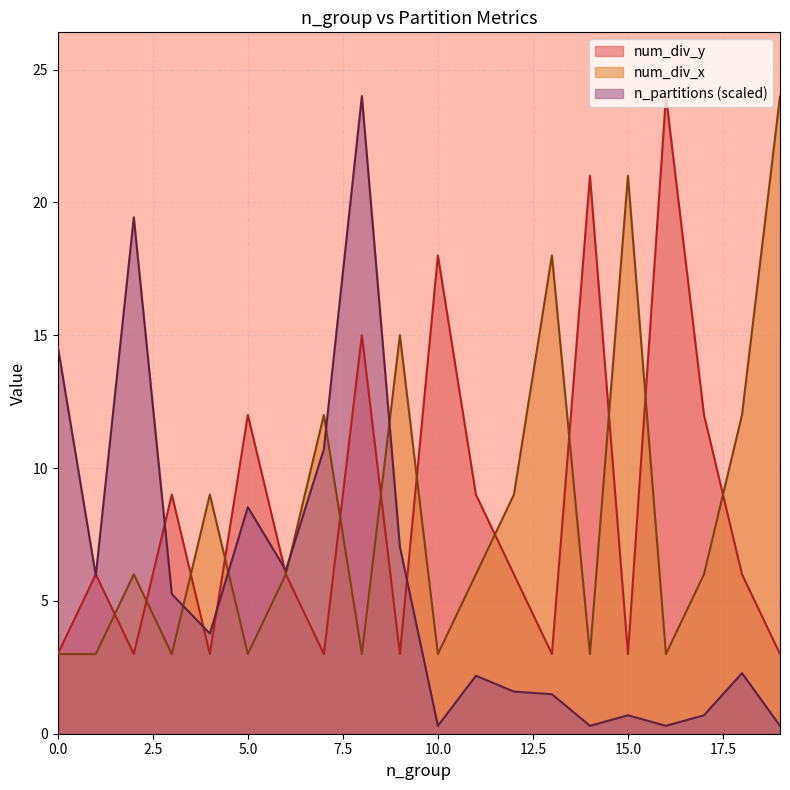

What is the spread (max minus min) of values at 16?

23.7